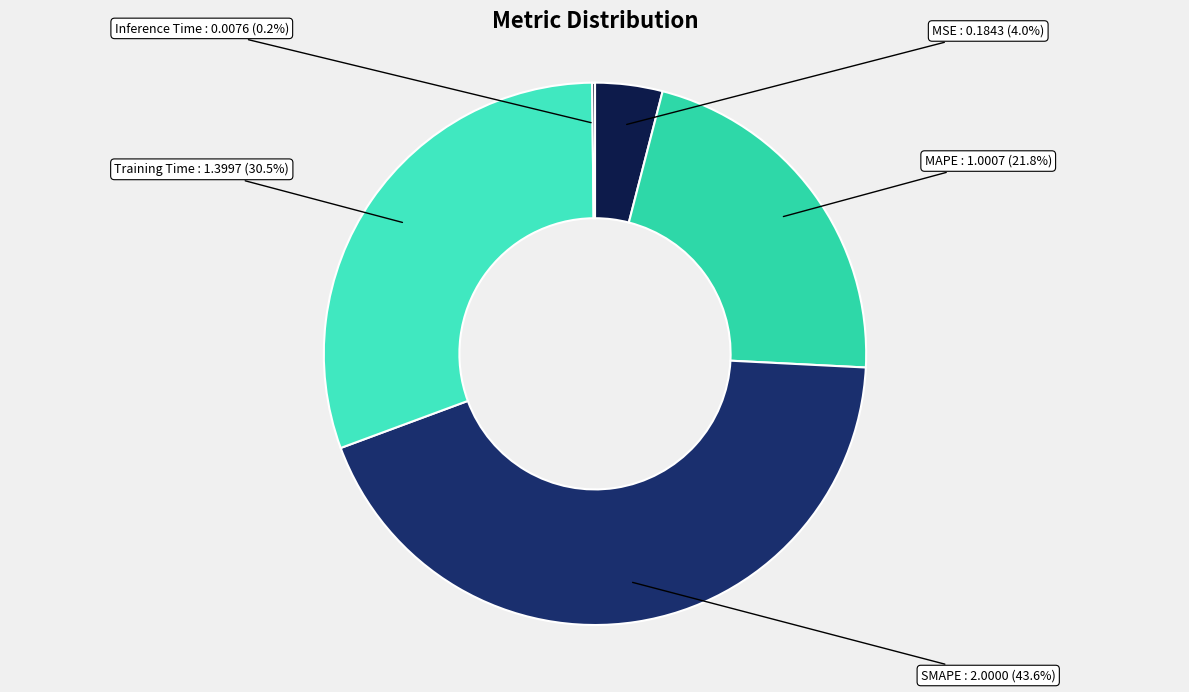

Count the number of slices in the pie.

5